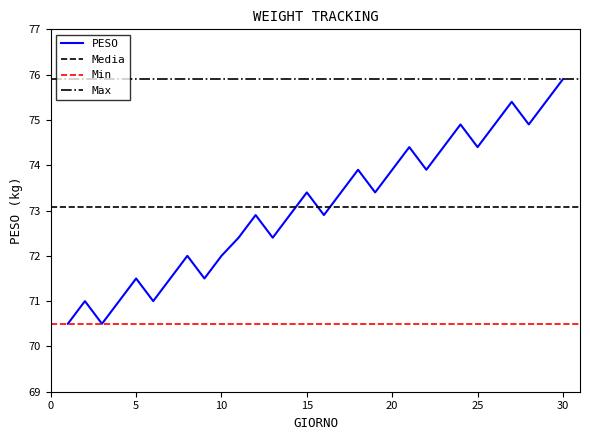

At which category does the data reach its first local valley?

3